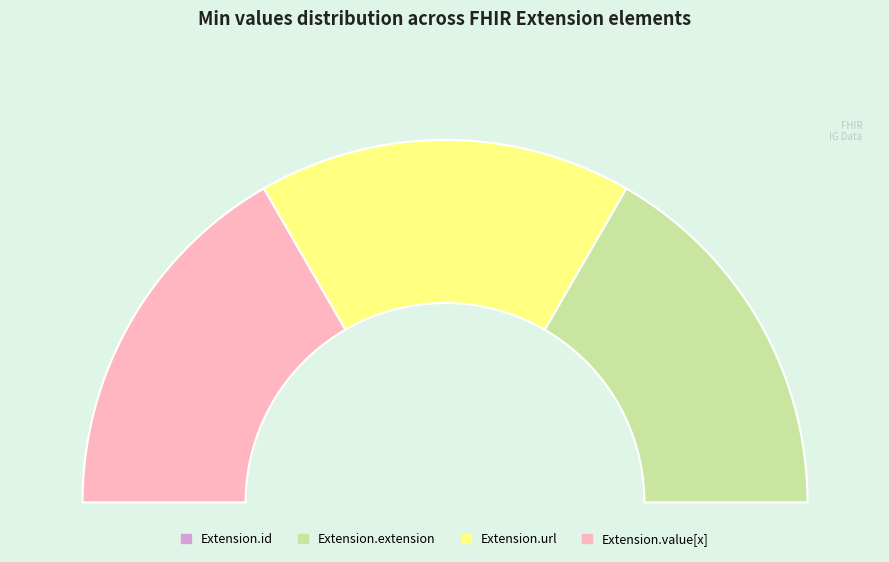

Do Extension.id and Extension.value[x] together represent more than half of the pie?

No